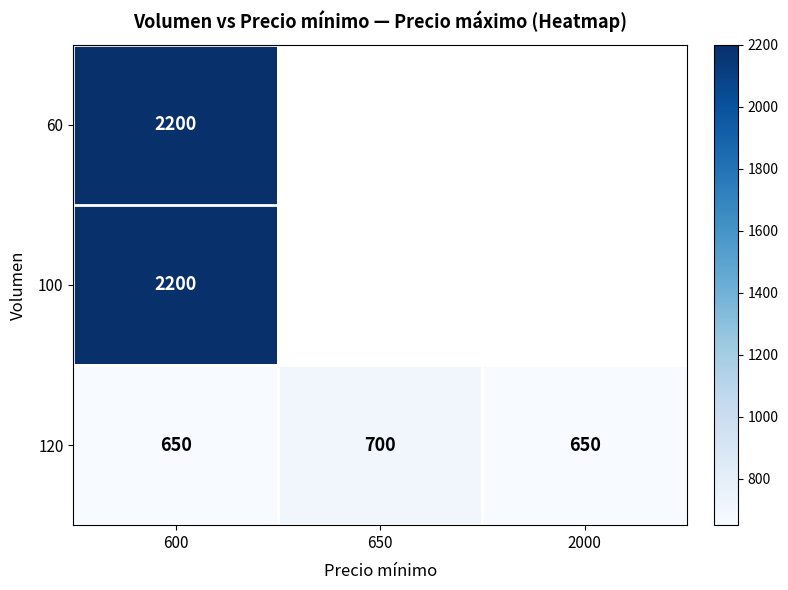

What is the highest value of the 120 series?

700